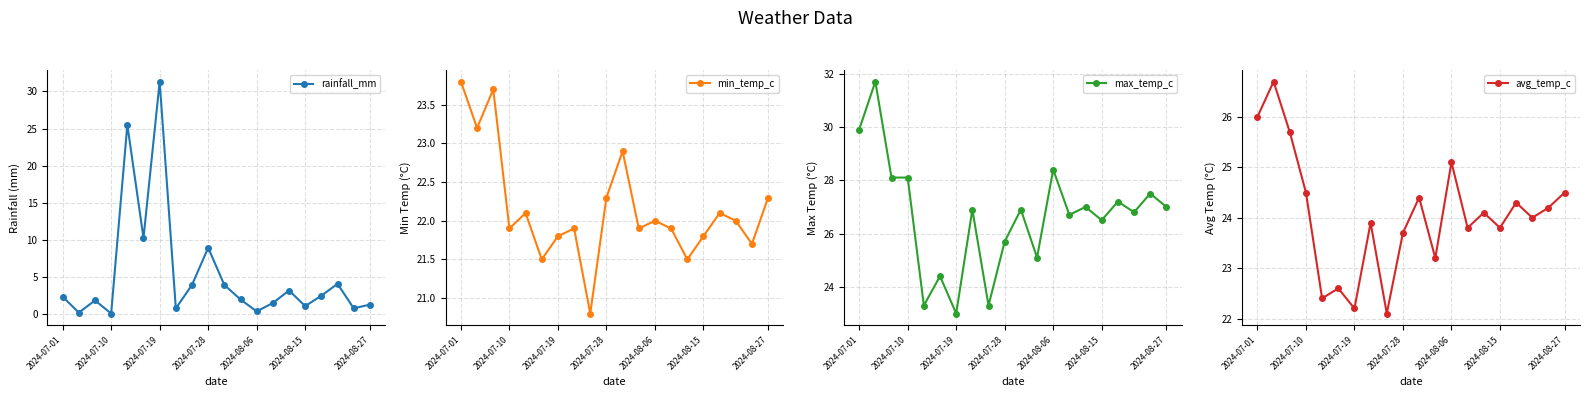

Which series has the largest total across all categories?

max_temp_c